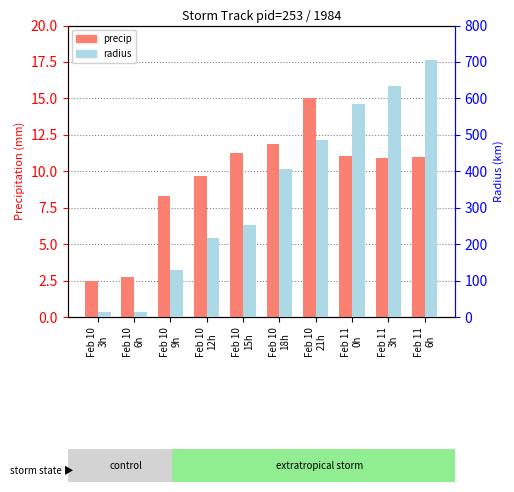

What is the value of the precip bar at the 8th from the left?

11.1